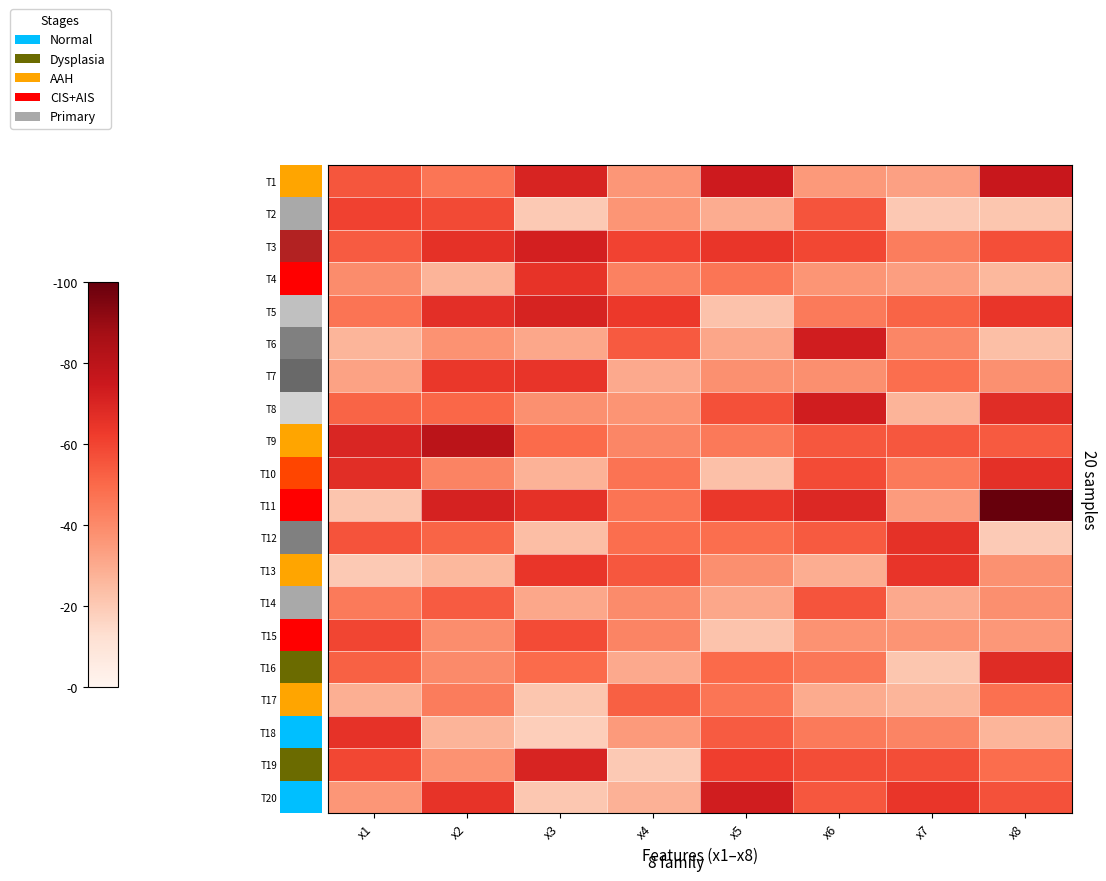

How many distinct data groups are displayed?

20